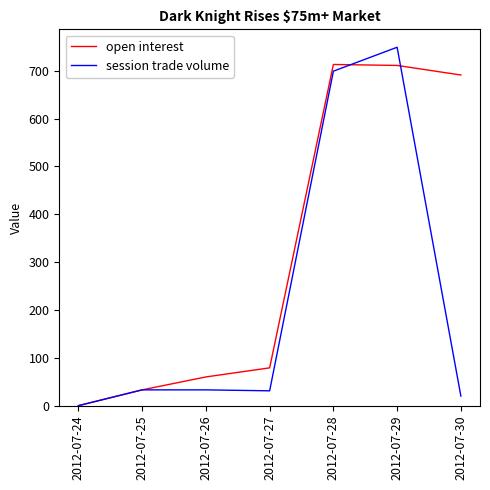

At which label is session trade volume closest to 374?

2012-07-28